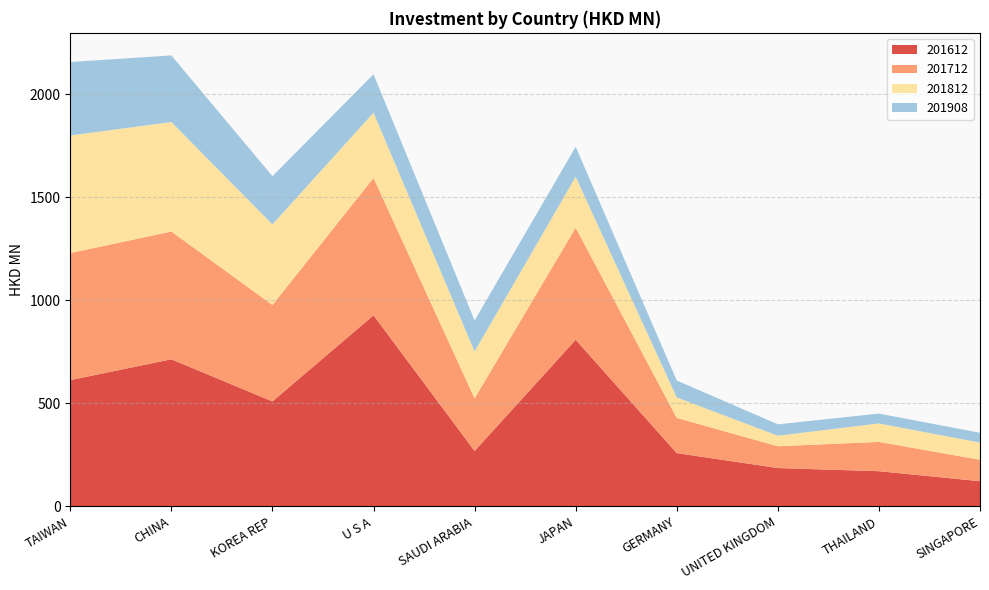

Reading left to right, list all the values displayed in this chart.

201612: 612.1	713.4	508.8	926.8	268.5	807.8	258.3	185.7	170.4	121.9
201712: 616.4	619.8	467.9	666.3	255.2	543.8	170.8	105.8	142.2	103.9
201812: 570.5	531.1	391.0	316.4	227.6	247.0	99.2	51.1	89.6	83.3
201908: 356.3	323.2	234.0	186.5	150.4	145.8	82.2	55.2	47.9	47.5